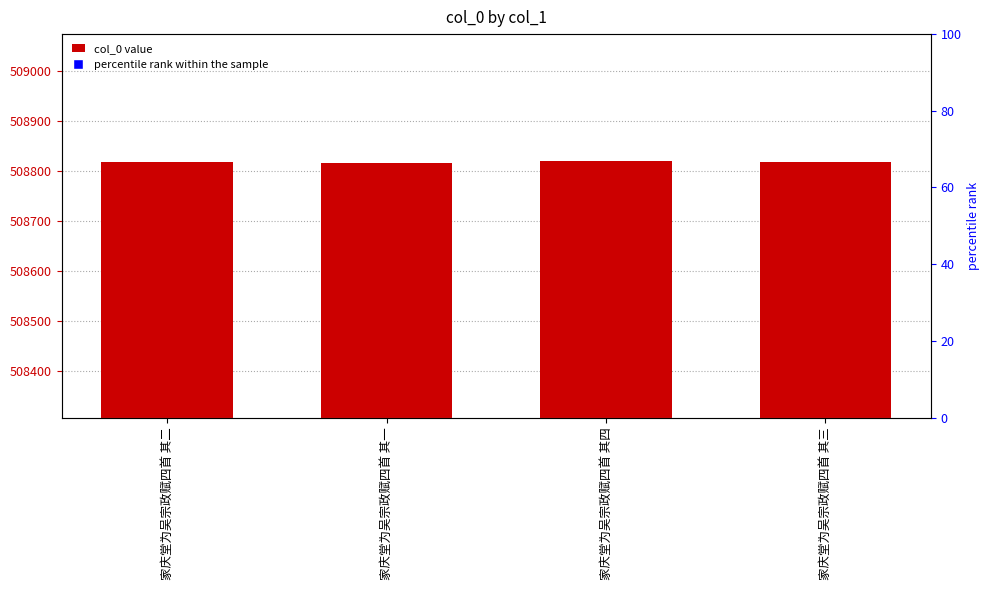

The value at 家庆堂为吴宗政赋四首 其一 is 508816. True or false?

True